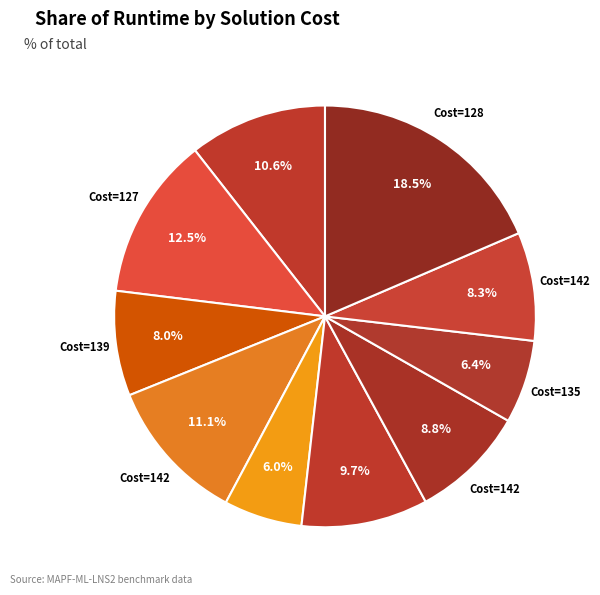

How many segments does this pie chart have?

10